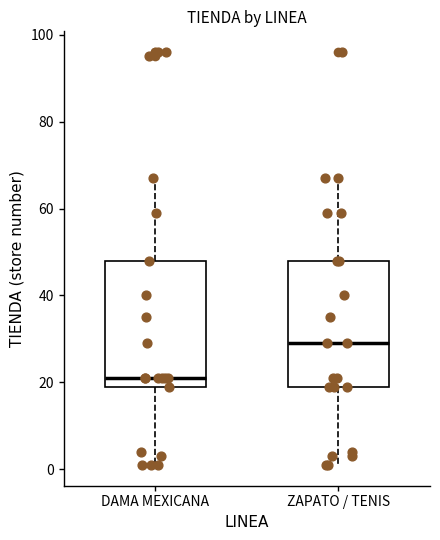

Reading left to right, read every box against the y-axis: the position of its median line, the range the box covers, and the ends of its whiskers. The values are not printed on the chart, so give them approximately, as read against the axis.

DAMA MEXICANA: median 22, box 20 to 48, whiskers 2 to 68
ZAPATO / TENIS: median 30, box 20 to 48, whiskers 2 to 68